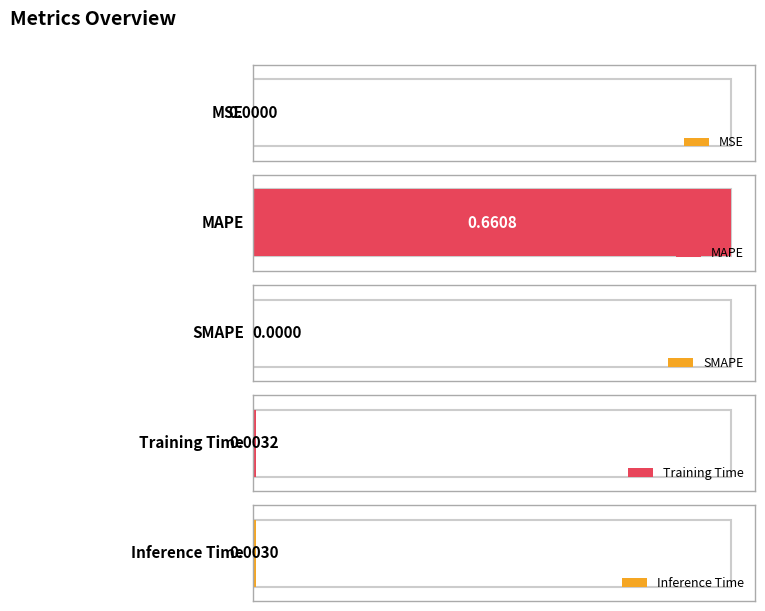

Reading right to left, what are all the values shown in this chart?

0.0	0.0	0.0	0.7	0.0